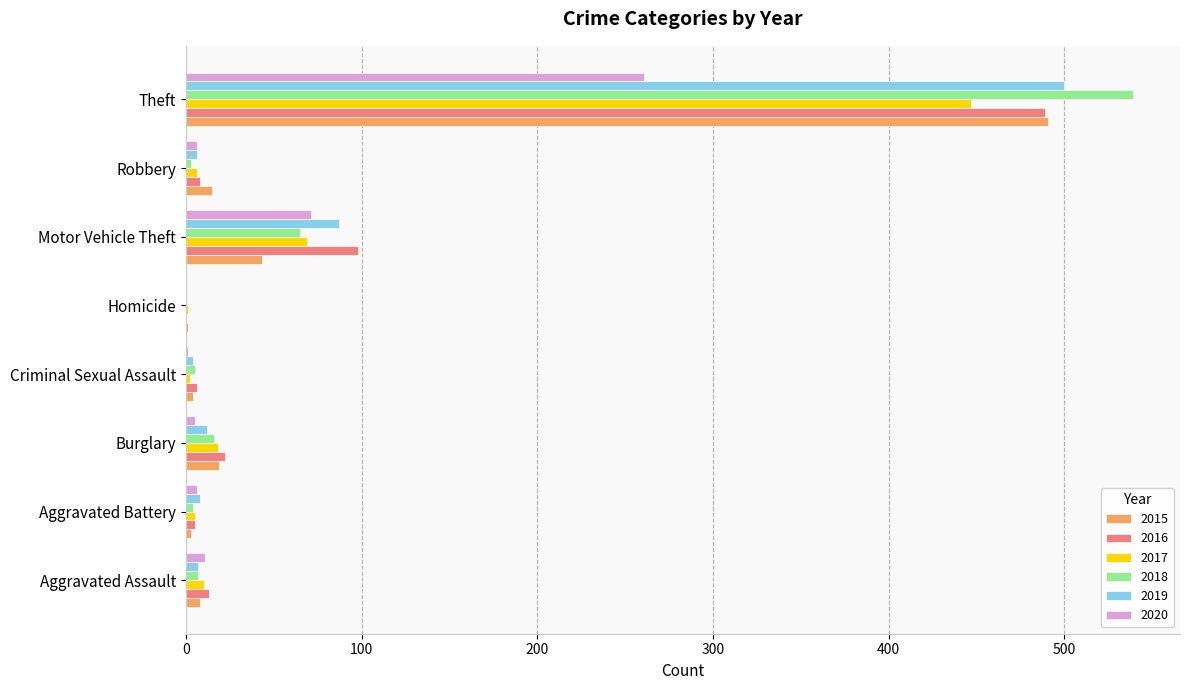

The 2015 series shows 15 at Robbery. True or false?

True